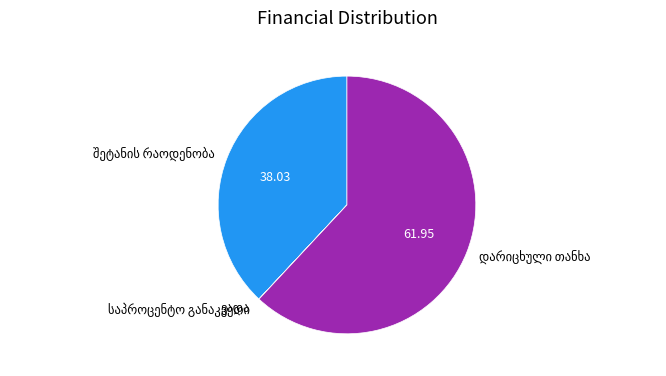

Is there any slice that represents more than half of the pie?

Yes